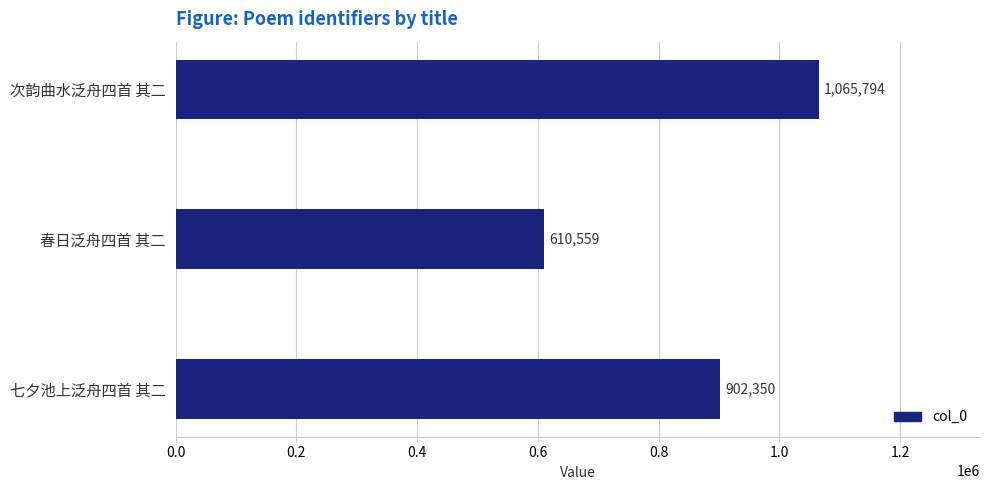

Reading bottom to top, list all the values displayed in this chart.

902350	610559	1065794